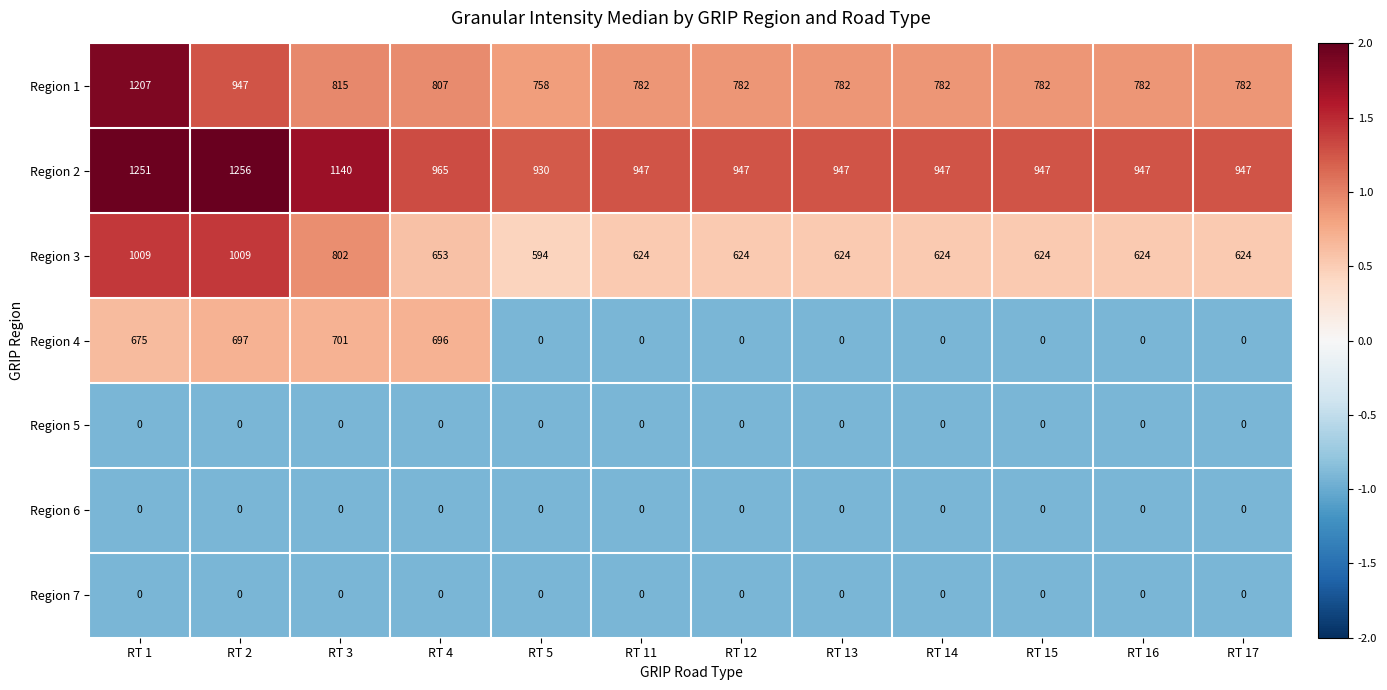

What is the approximate value of Region 2 at RT 17, to the nearest 5?

945